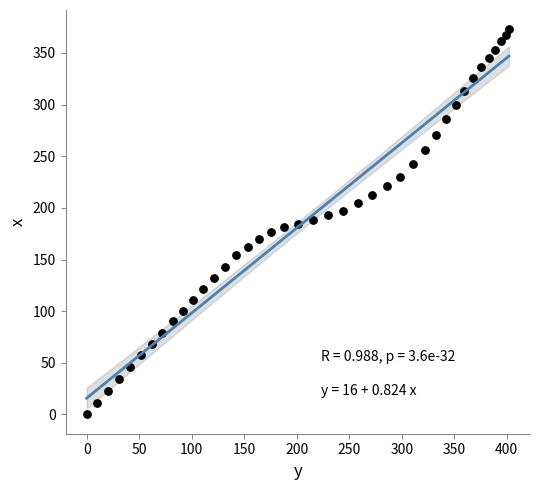

What is the range of Y values (max minus min)?

372.9